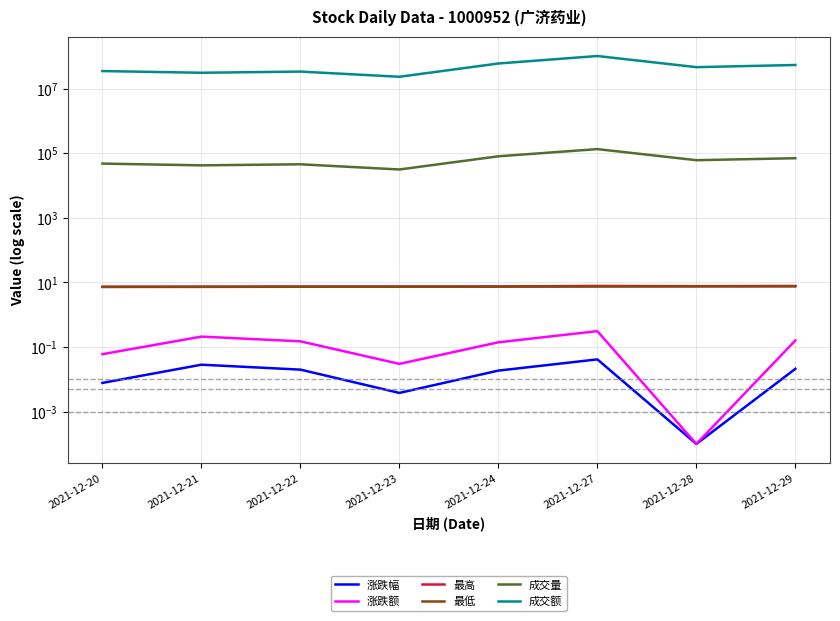

Which label corresponds to the largest value in the chart?

2021-12-27